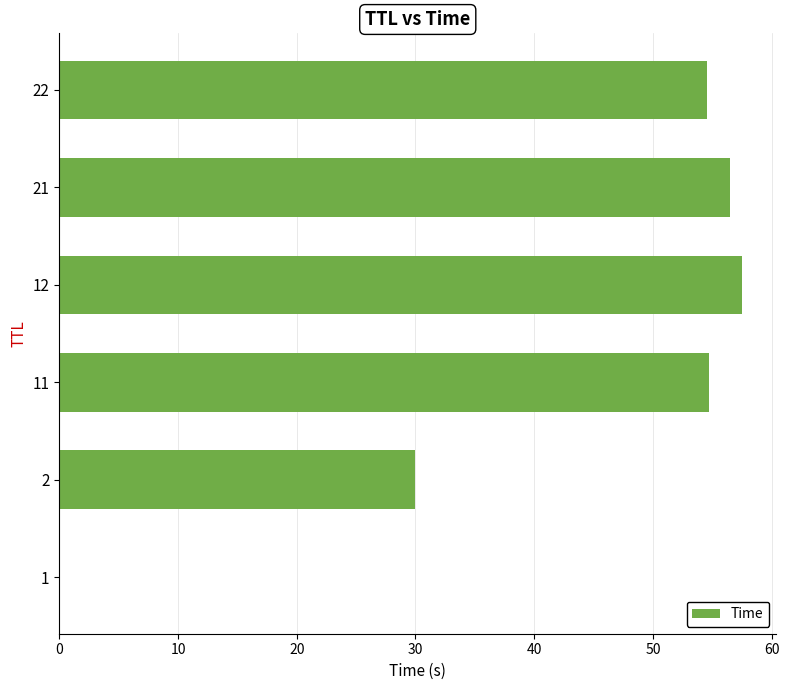

Is it true that the value at 11 is 88.1?

False